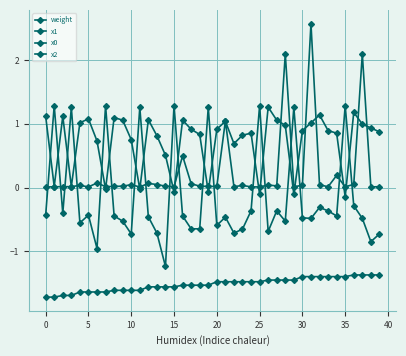

What is the maximum value for x0?

1.3